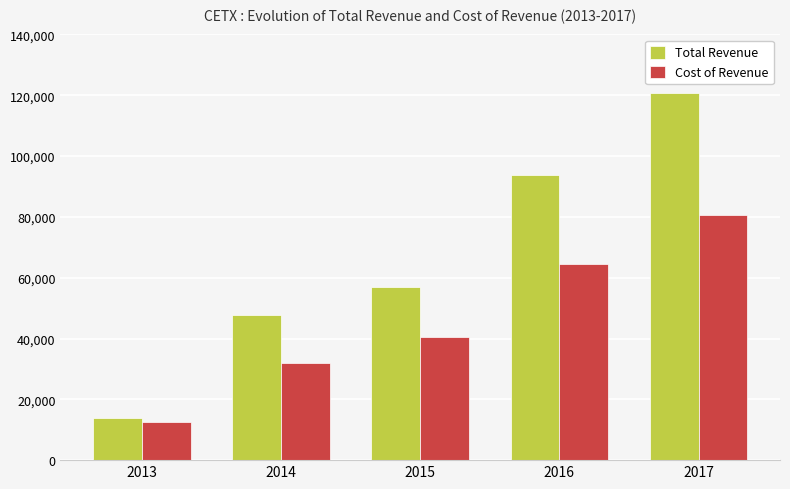

Which series has the largest range (max minus min)?

Total Revenue